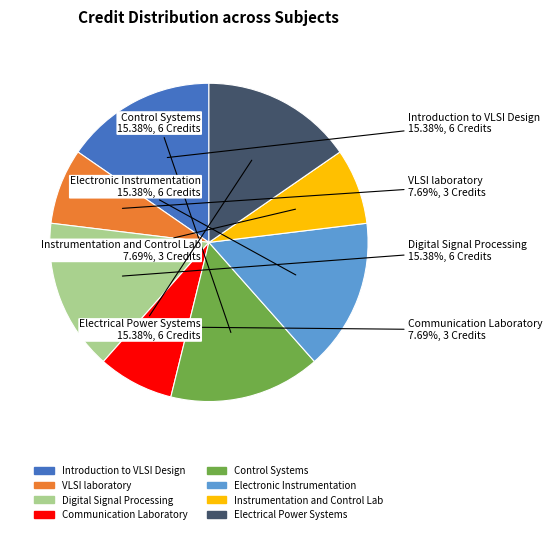

To the nearest percent, what is the combined percentage of Electronic Instrumentation and VLSI laboratory?

23%